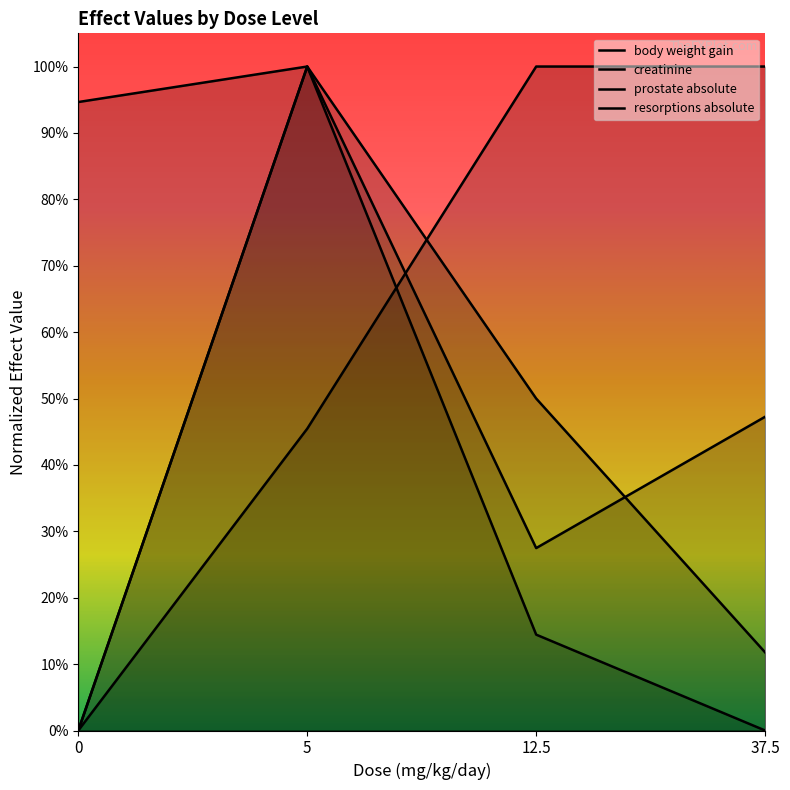

What is the sum of the creatinine values at 5 and 12.5?

1.5